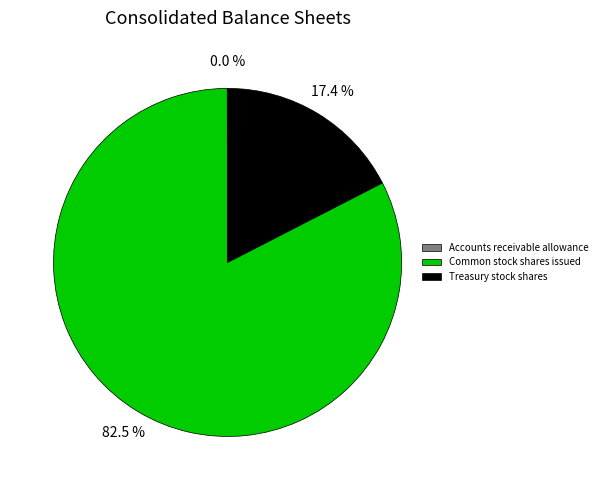

What is the ratio of the value at Common stock shares issued to the value at Treasury stock shares?

4.7